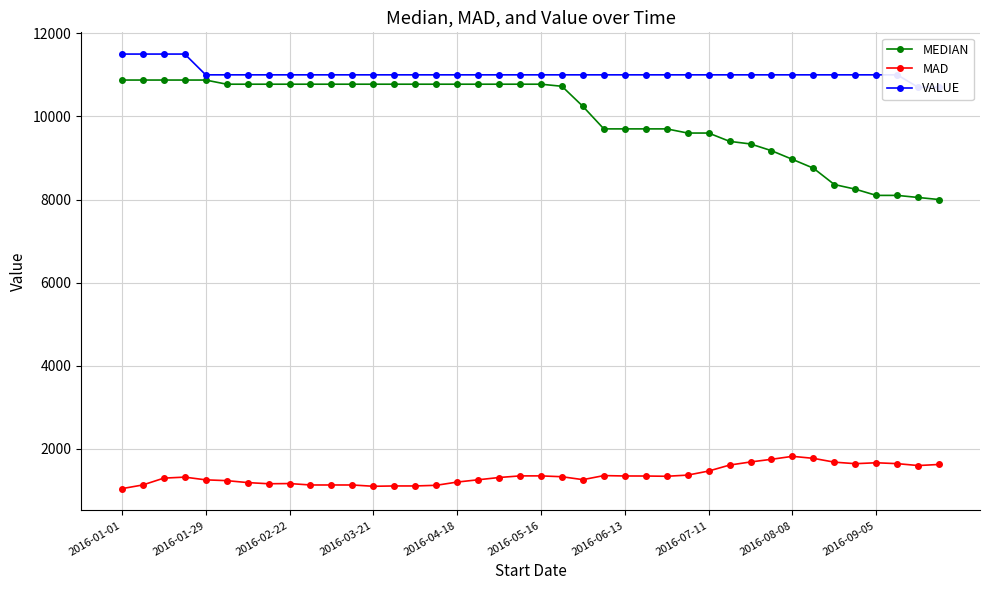

True or false: MEDIAN and MAD cross at least once.

False